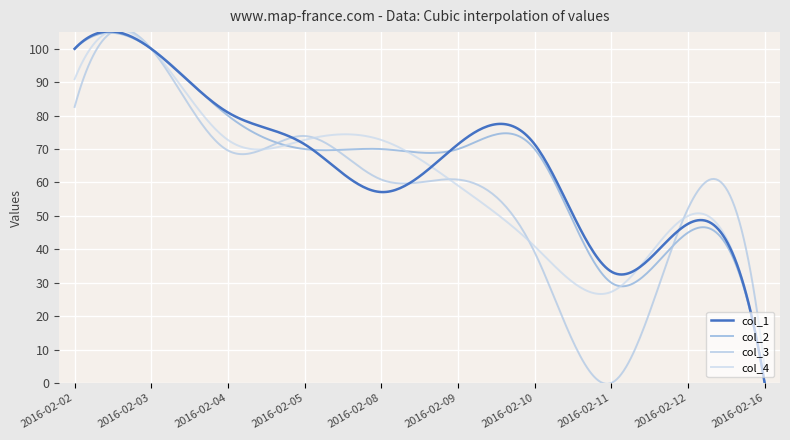

Rank the series by their maximum value, from lowest to highest.

col_3, col_4, col_1, col_2